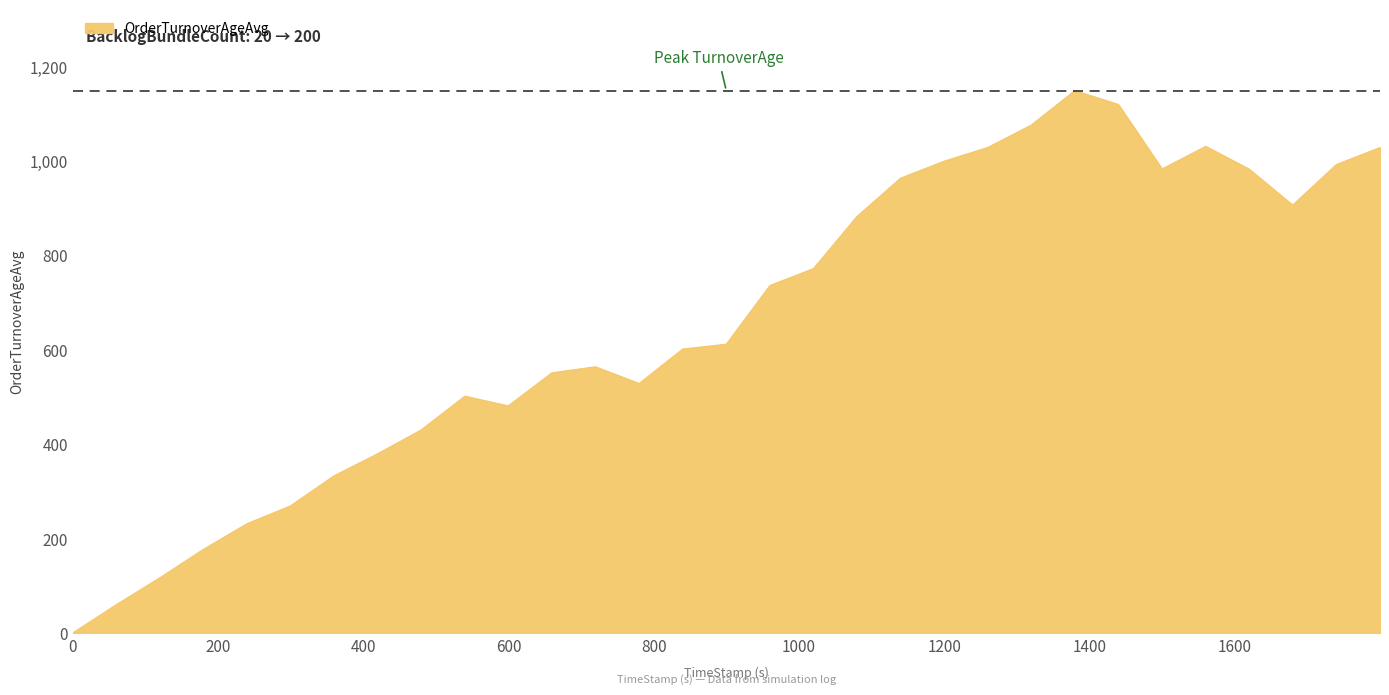

What is the maximum value shown in the chart?

1148.4